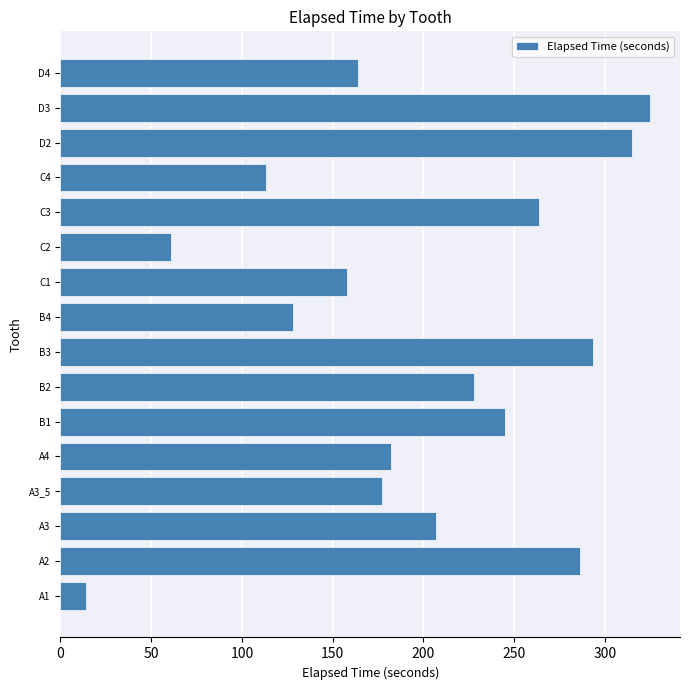

Rank the categories by value from lowest to highest.

A1, C2, C4, B4, C1, D4, A3_5, A4, A3, B2, B1, C3, A2, B3, D2, D3